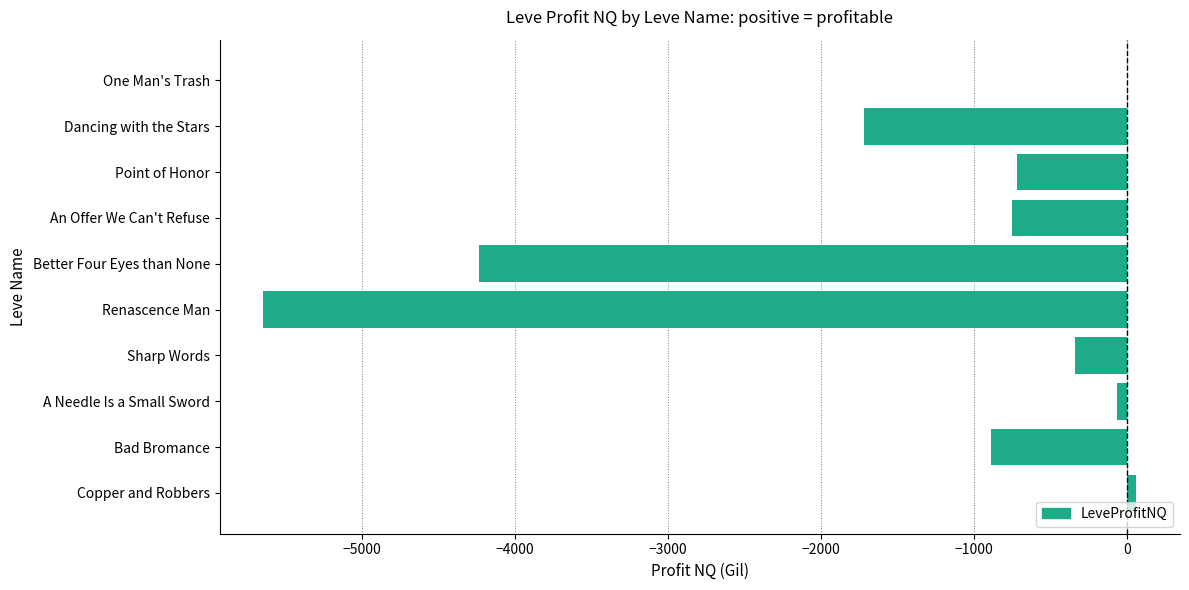

Which has a higher value, A Needle Is a Small Sword or Sharp Words?

A Needle Is a Small Sword